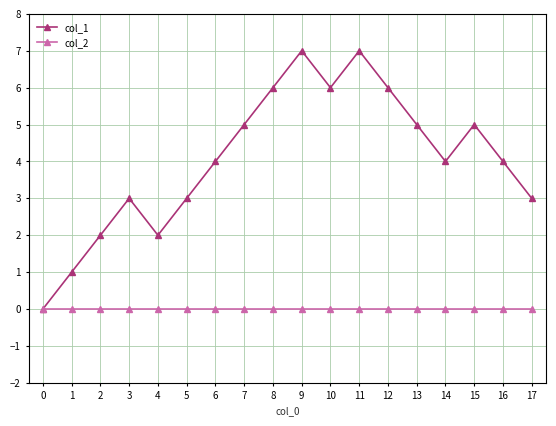

What is the spread (max minus min) of values at 15?

5